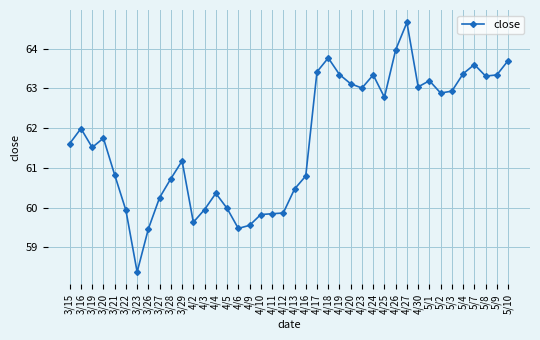

What is the value of the 1st point from the left?

61.6